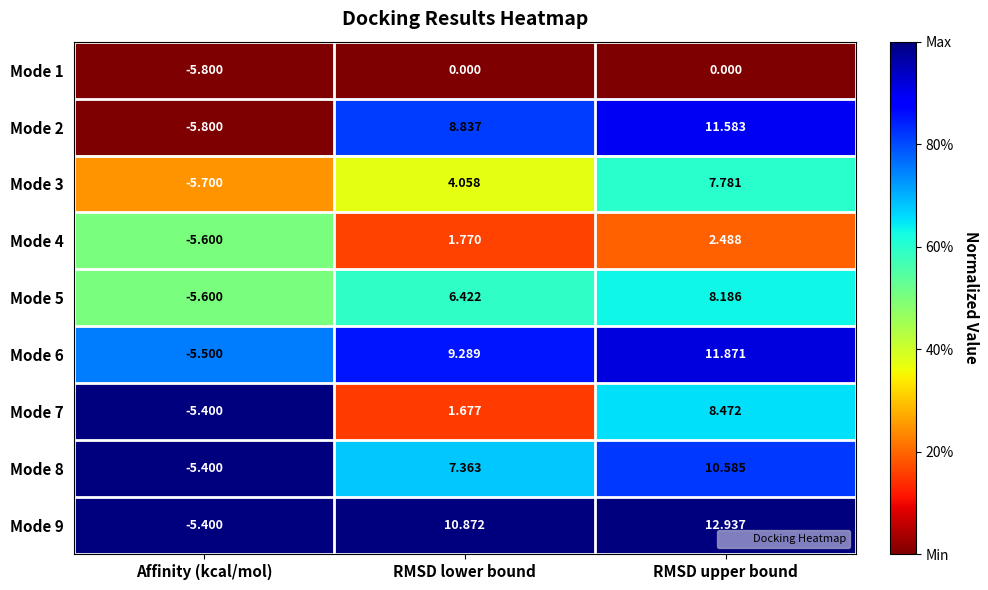

What is the difference between the highest and lowest values at Affinity (kcal/mol)?

0.4